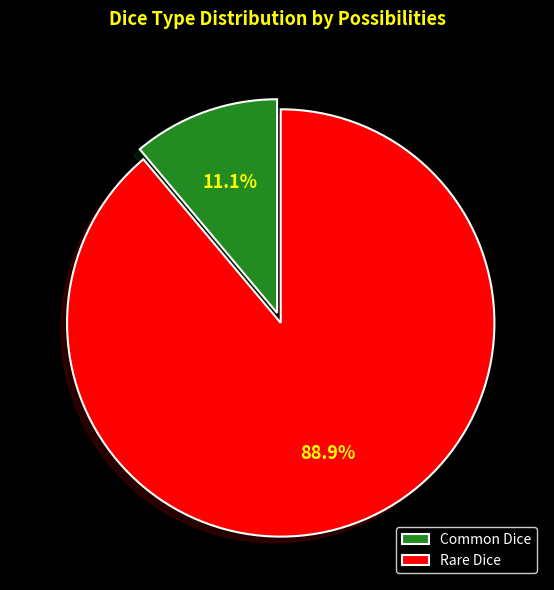

To the nearest percent, what is the combined percentage of Rare Dice and Common Dice?

100%